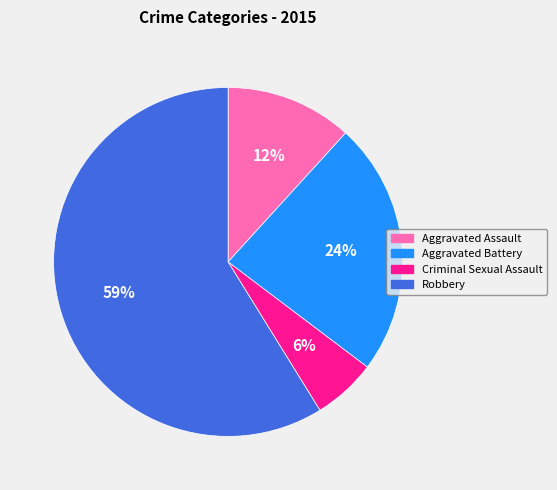

How many segments does this pie chart have?

4